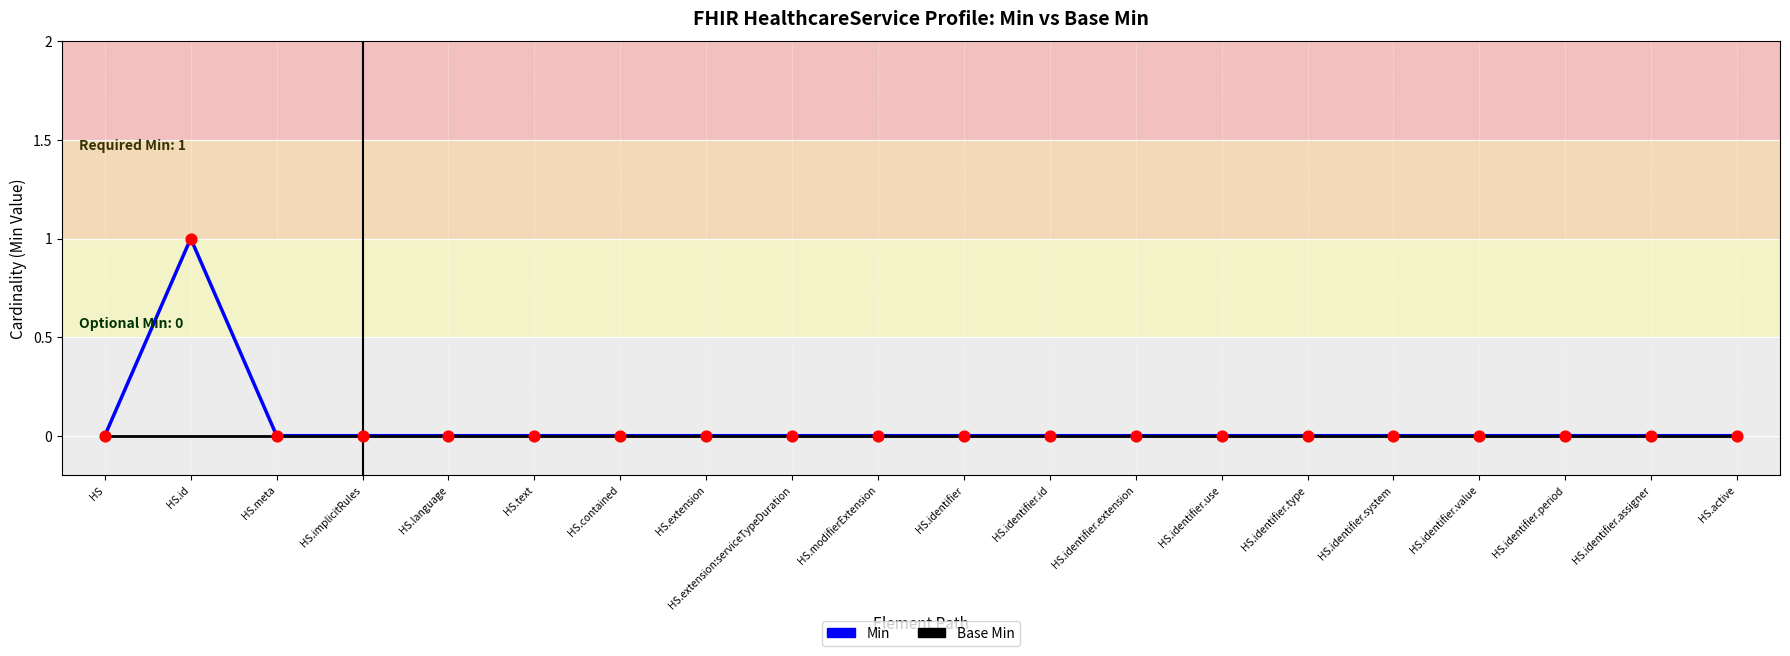

Which series has the largest total across all categories?

Min